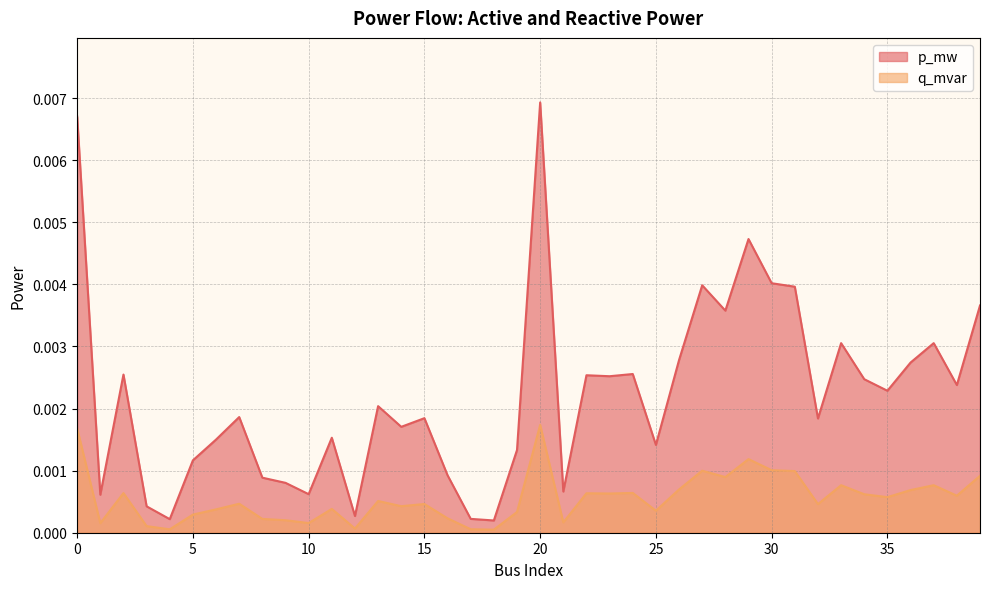

At which label is p_mw closest to 0?

18